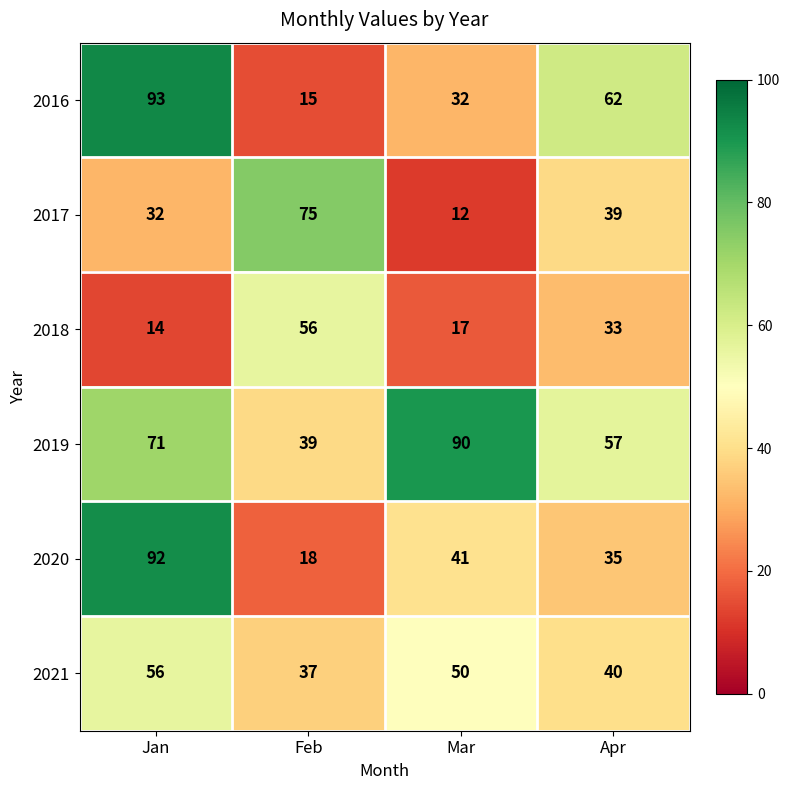

Reading right to left, transcribe all the data shown in this chart.

2016: Apr=62	Mar=32	Feb=15	Jan=93
2017: Apr=39	Mar=12	Feb=75	Jan=32
2018: Apr=33	Mar=17	Feb=56	Jan=14
2019: Apr=57	Mar=90	Feb=39	Jan=71
2020: Apr=35	Mar=41	Feb=18	Jan=92
2021: Apr=40	Mar=50	Feb=37	Jan=56